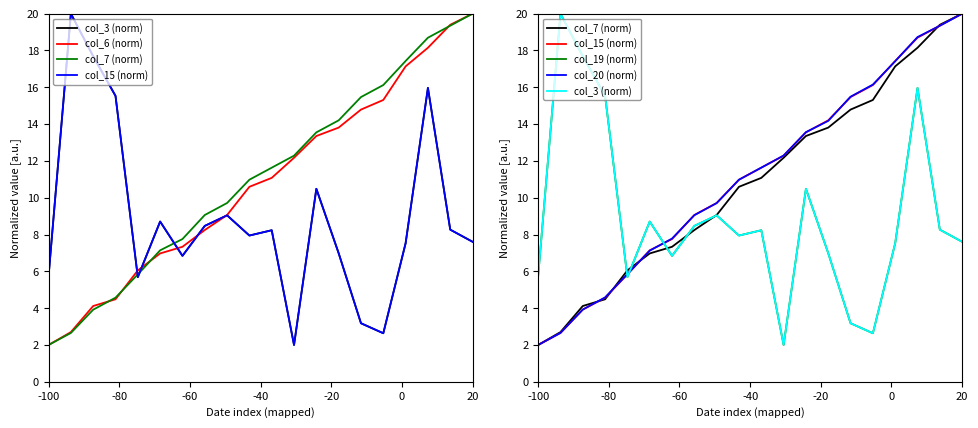

How many categories are shown in the chart?

20